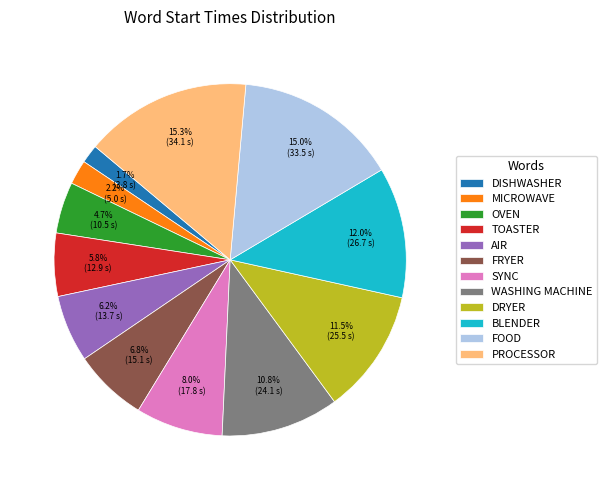

Which slice is the smallest?

DISHWASHER